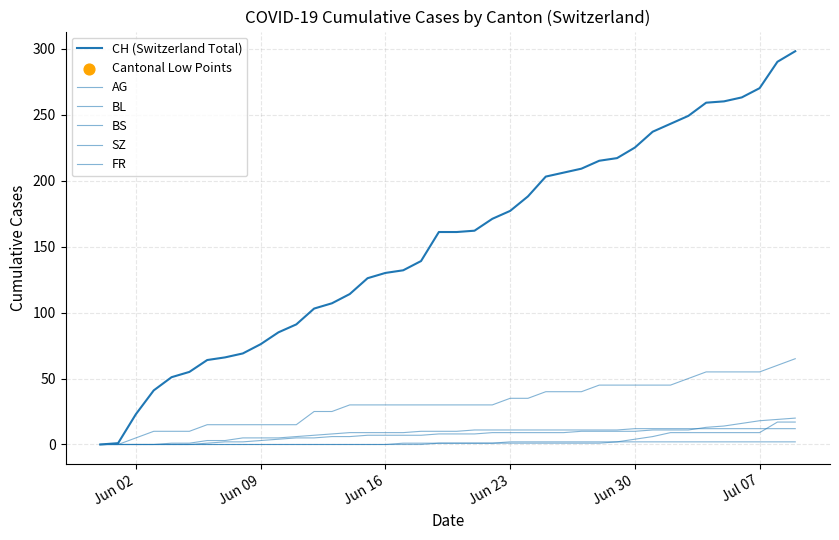

How many lines are shown in the chart?

6